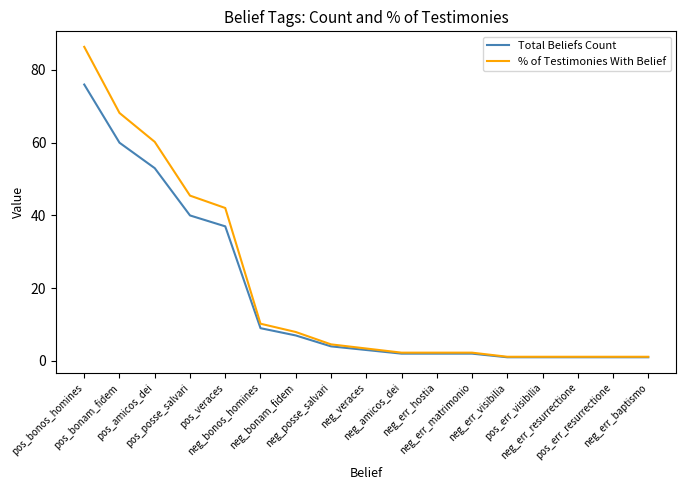

What is the maximum value for % of Testimonies With Belief?

86.4